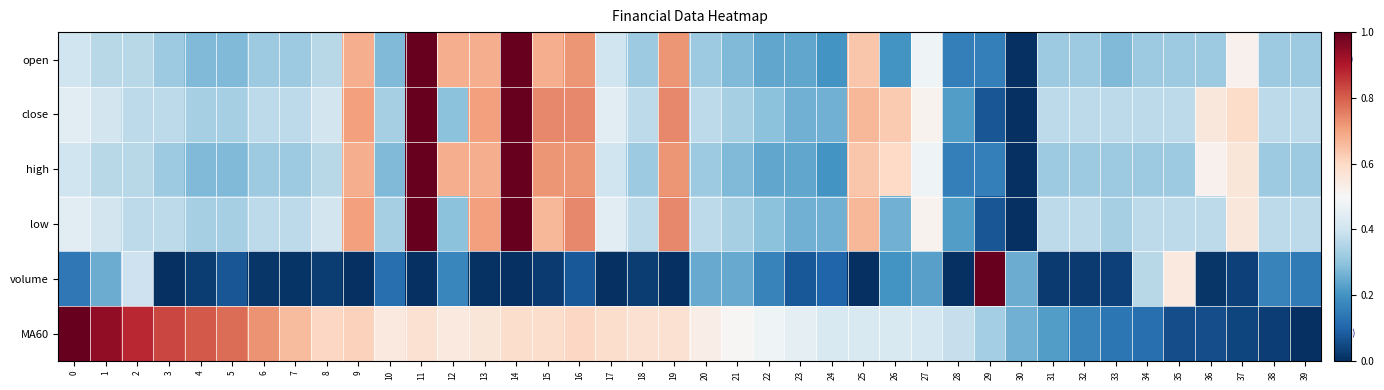

Reading right to left, extract all data points from this chart.

open: 39=0.3	38=0.3	37=0.5	36=0.3	35=0.3	34=0.3	33=0.3	32=0.3	31=0.3	30=0.0	29=0.2	28=0.2	27=0.5	26=0.2	25=0.6	24=0.2	23=0.2	22=0.2	21=0.3	20=0.3	19=0.7	18=0.3	17=0.4	16=0.7	15=0.7	14=1.0	13=0.7	12=0.7	11=1.0	10=0.3	9=0.7	8=0.4	7=0.3	6=0.3	5=0.3	4=0.3	3=0.3	2=0.4	1=0.4	0=0.4
close: 39=0.4	38=0.4	37=0.6	36=0.6	35=0.4	34=0.4	33=0.4	32=0.4	31=0.4	30=0.0	29=0.1	28=0.2	27=0.5	26=0.6	25=0.7	24=0.3	23=0.3	22=0.3	21=0.3	20=0.4	19=0.7	18=0.4	17=0.4	16=0.7	15=0.7	14=1.0	13=0.7	12=0.3	11=1.0	10=0.3	9=0.7	8=0.4	7=0.4	6=0.4	5=0.3	4=0.3	3=0.4	2=0.4	1=0.4	0=0.4
high: 39=0.3	38=0.3	37=0.6	36=0.5	35=0.3	34=0.3	33=0.3	32=0.3	31=0.3	30=0.0	29=0.2	28=0.2	27=0.5	26=0.6	25=0.6	24=0.2	23=0.2	22=0.2	21=0.3	20=0.3	19=0.7	18=0.3	17=0.4	16=0.7	15=0.7	14=1.0	13=0.7	12=0.7	11=1.0	10=0.3	9=0.7	8=0.4	7=0.3	6=0.3	5=0.3	4=0.3	3=0.3	2=0.4	1=0.4	0=0.4
low: 39=0.4	38=0.4	37=0.6	36=0.4	35=0.4	34=0.4	33=0.3	32=0.4	31=0.4	30=0.0	29=0.1	28=0.2	27=0.5	26=0.3	25=0.7	24=0.3	23=0.3	22=0.3	21=0.3	20=0.4	19=0.7	18=0.4	17=0.4	16=0.7	15=0.7	14=1.0	13=0.7	12=0.3	11=1.0	10=0.3	9=0.7	8=0.4	7=0.4	6=0.4	5=0.3	4=0.3	3=0.4	2=0.4	1=0.4	0=0.4
volume: 39=0.1	38=0.2	37=0.0	36=0.0	35=0.6	34=0.4	33=0.0	32=0.0	31=0.0	30=0.3	29=1.0	28=0.0	27=0.2	26=0.2	25=0.0	24=0.1	23=0.1	22=0.2	21=0.2	20=0.2	19=0.0	18=0.0	17=0.0	16=0.1	15=0.0	14=0.0	13=0.0	12=0.2	11=0.0	10=0.1	9=0.0	8=0.0	7=0.0	6=0.0	5=0.1	4=0.0	3=0.0	2=0.4	1=0.3	0=0.1
MA60: 39=0.0	38=0.0	37=0.0	36=0.1	35=0.1	34=0.1	33=0.1	32=0.2	31=0.2	30=0.3	29=0.3	28=0.4	27=0.4	26=0.4	25=0.4	24=0.4	23=0.5	22=0.5	21=0.5	20=0.5	19=0.6	18=0.6	17=0.6	16=0.6	15=0.6	14=0.6	13=0.6	12=0.5	11=0.6	10=0.5	9=0.6	8=0.6	7=0.7	6=0.7	5=0.8	4=0.8	3=0.8	2=0.9	1=0.9	0=1.0